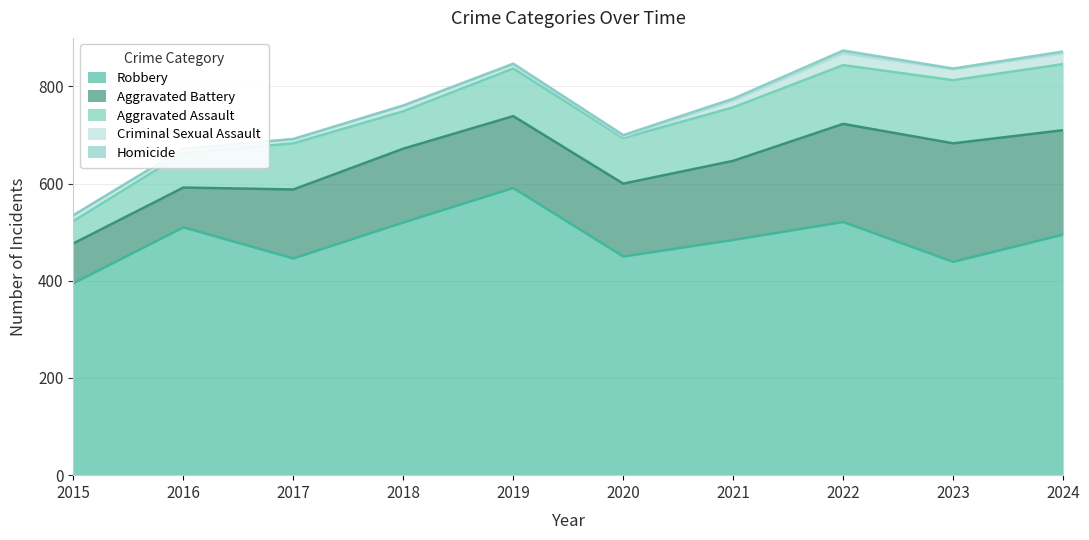

Reading left to right, extract all data points from this chart.

Aggravated Assault: 46	71	95	77	98	94	110	121	130	136
Aggravated Battery: 82	82	142	152	148	150	163	202	244	215
Criminal Sexual Assault: 12	8	8	11	8	3	14	24	22	22
Homicide: 0	1	1	1	2	3	4	6	2	4
Robbery: 395	510	446	520	591	450	484	521	439	495